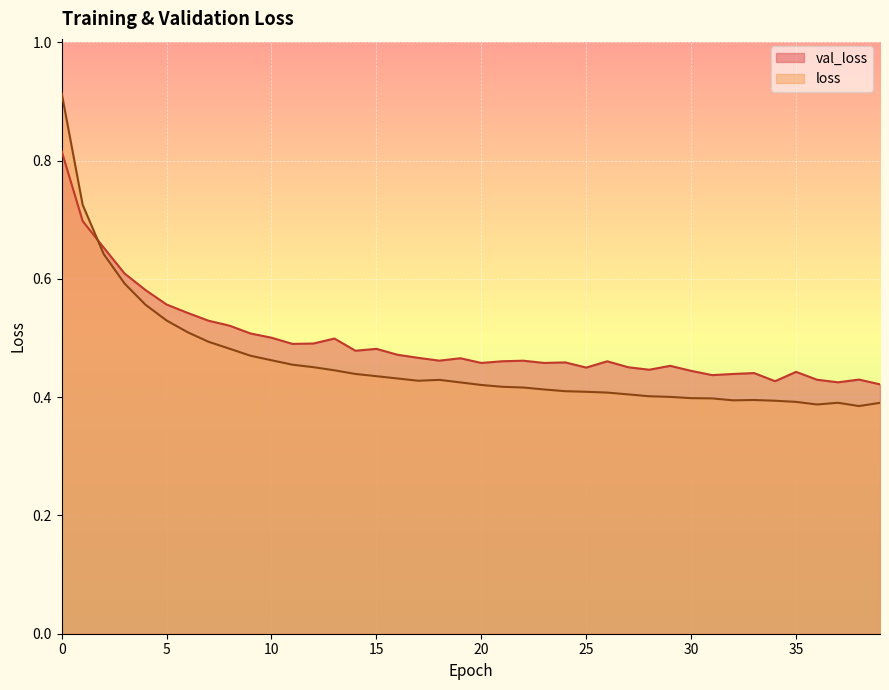

Reading right to left, extract all data points from this chart.

val_loss: 39=0.4	38=0.4	37=0.4	36=0.4	35=0.4	34=0.4	33=0.4	32=0.4	31=0.4	30=0.4	29=0.5	28=0.4	27=0.5	26=0.5	25=0.5	24=0.5	23=0.5	22=0.5	21=0.5	20=0.5	19=0.5	18=0.5	17=0.5	16=0.5	15=0.5	14=0.5	13=0.5	12=0.5	11=0.5	10=0.5	9=0.5	8=0.5	7=0.5	6=0.5	5=0.6	4=0.6	3=0.6	2=0.7	1=0.7	0=0.8
loss: 39=0.4	38=0.4	37=0.4	36=0.4	35=0.4	34=0.4	33=0.4	32=0.4	31=0.4	30=0.4	29=0.4	28=0.4	27=0.4	26=0.4	25=0.4	24=0.4	23=0.4	22=0.4	21=0.4	20=0.4	19=0.4	18=0.4	17=0.4	16=0.4	15=0.4	14=0.4	13=0.4	12=0.5	11=0.5	10=0.5	9=0.5	8=0.5	7=0.5	6=0.5	5=0.5	4=0.6	3=0.6	2=0.6	1=0.7	0=0.9